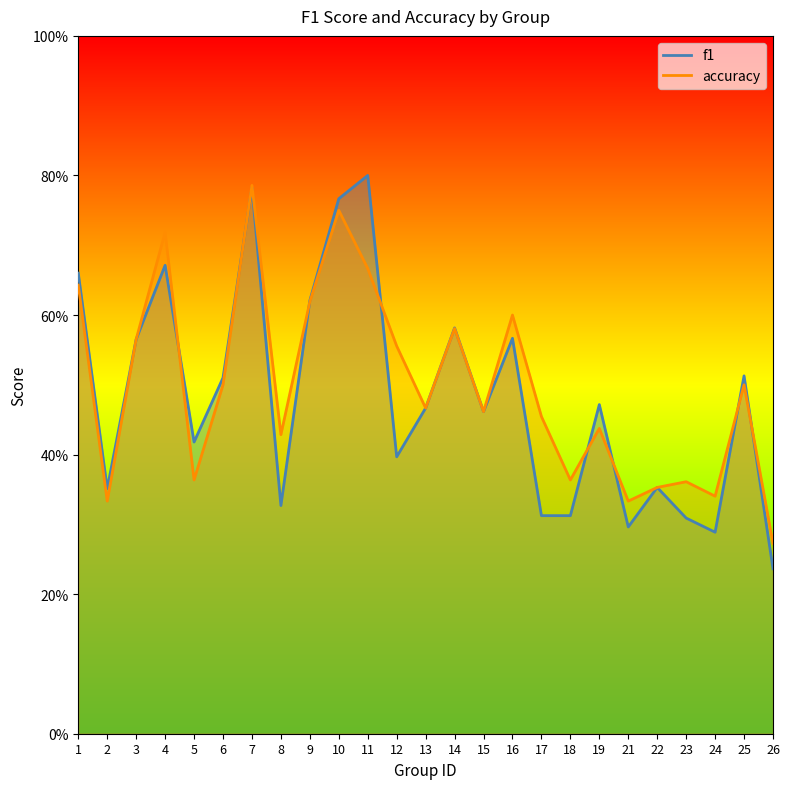

Which category has the highest value in the accuracy series?

7